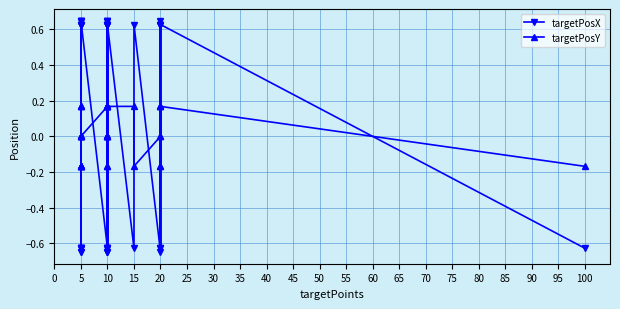

True or false: targetPosY and targetPosX cross at least once.

True